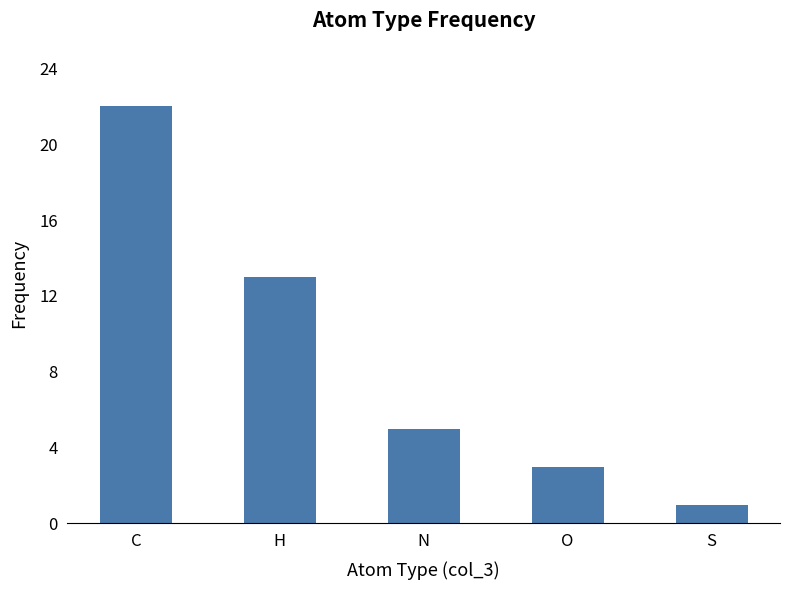

Is it true that the value at S is 1?

True